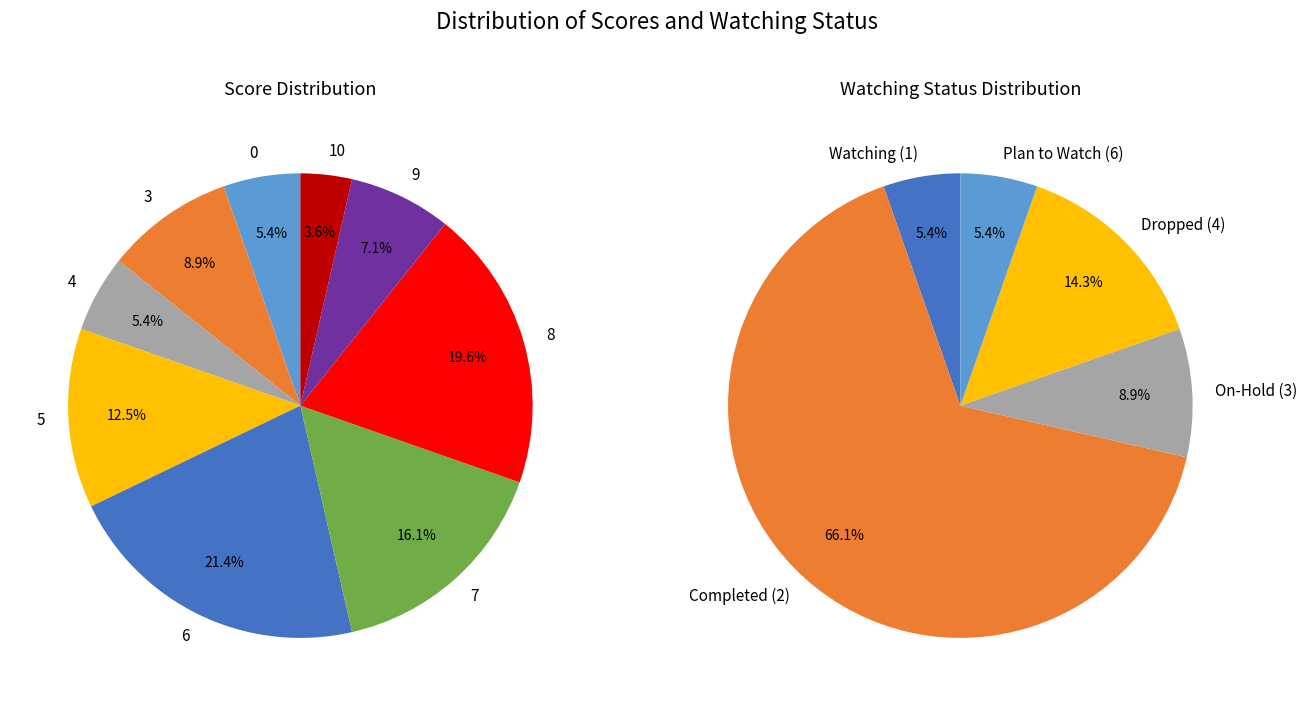

To the nearest percent, what is the average slice percentage?

11%